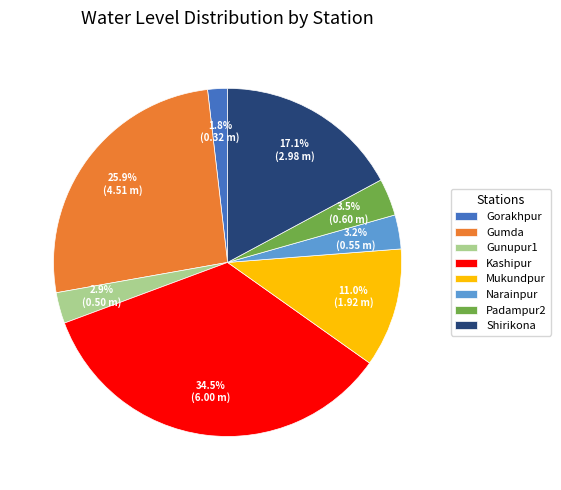

To the nearest percent, what is the combined percentage of Gumda and Padampur2?

29%